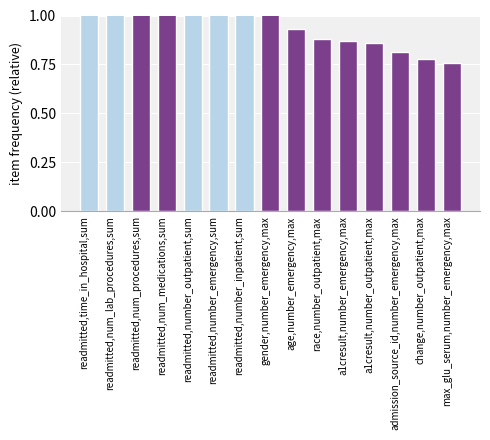

The value at age,number_emergency,max is 0.9. True or false?

True